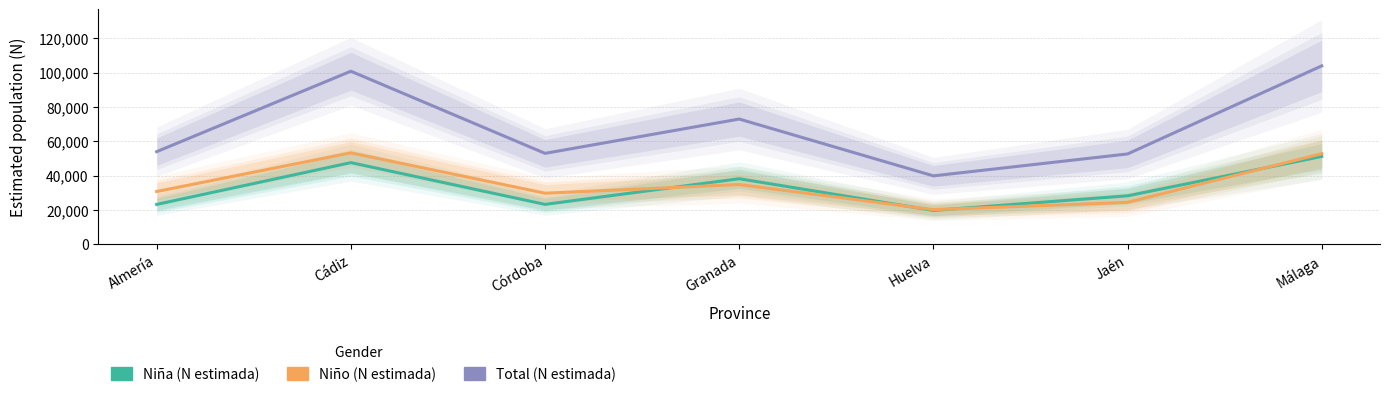

At which category does Niña (N estimada) reach its first local peak?

Cádiz